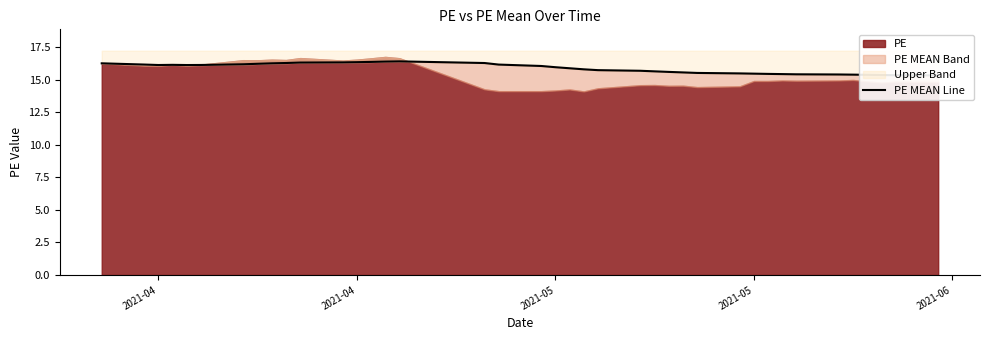

How many points are lower than both their immediate neighbors (excluding endpoints)?

2